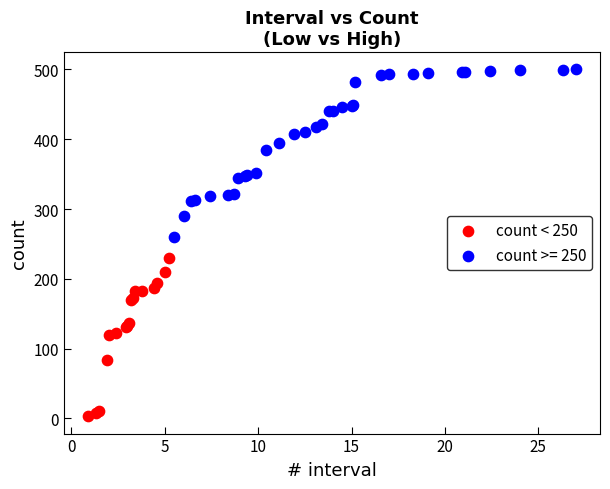

Which series reaches the maximum Y coordinate?

count >= 250